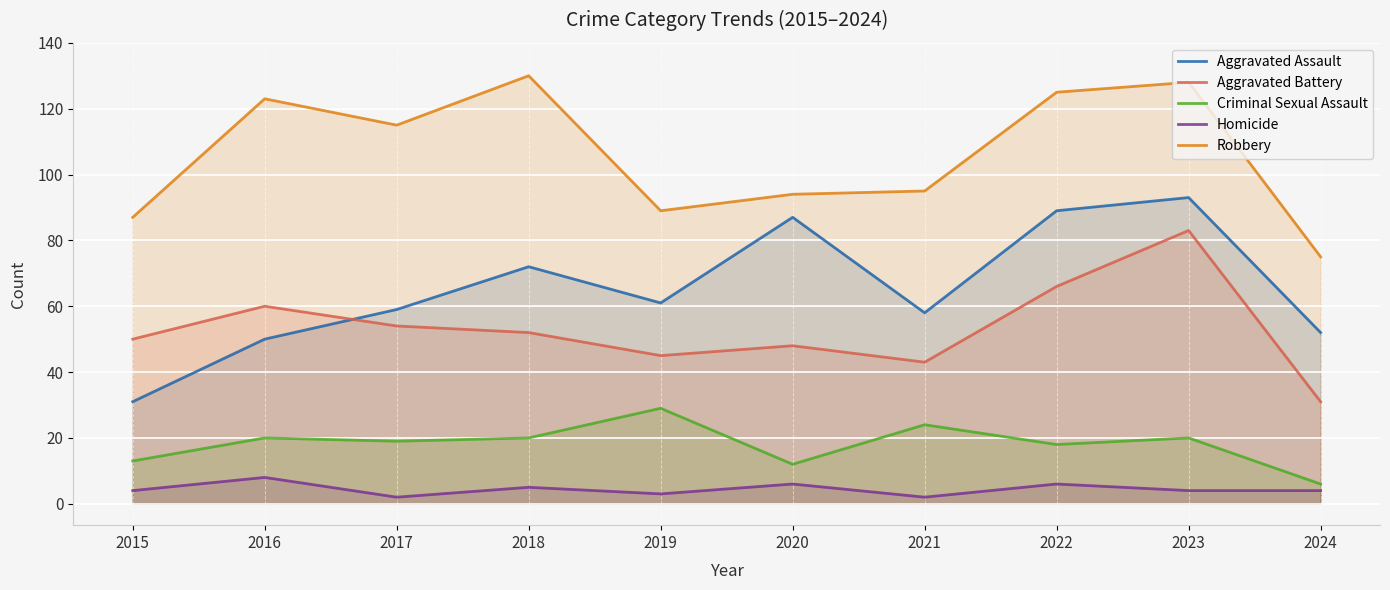

What is the sum of all Homicide values?

44